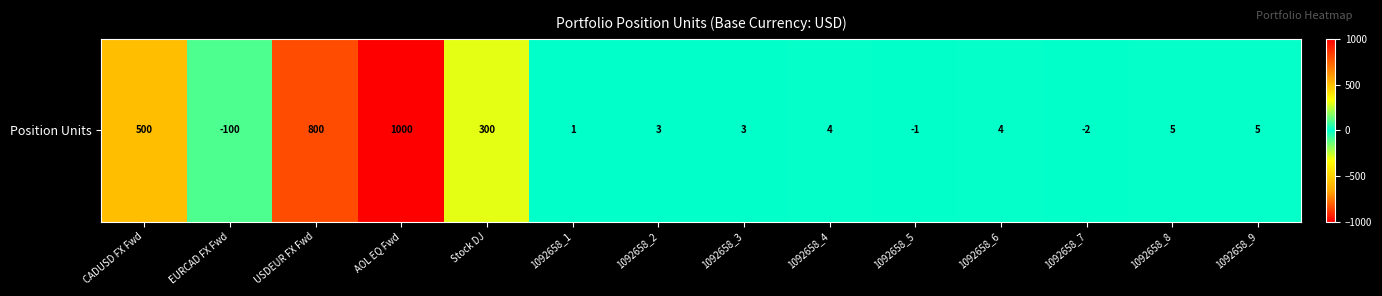

Reading left to right, extract all data points from this chart.

CADUSD FX Fwd=500	EURCAD FX Fwd=-100	USDEUR FX Fwd=800	AOL EQ Fwd=1000	Stock DJ=300	1092658_1=1	1092658_2=3	1092658_3=3	1092658_4=4	1092658_5=-1	1092658_6=4	1092658_7=-2	1092658_8=5	1092658_9=5